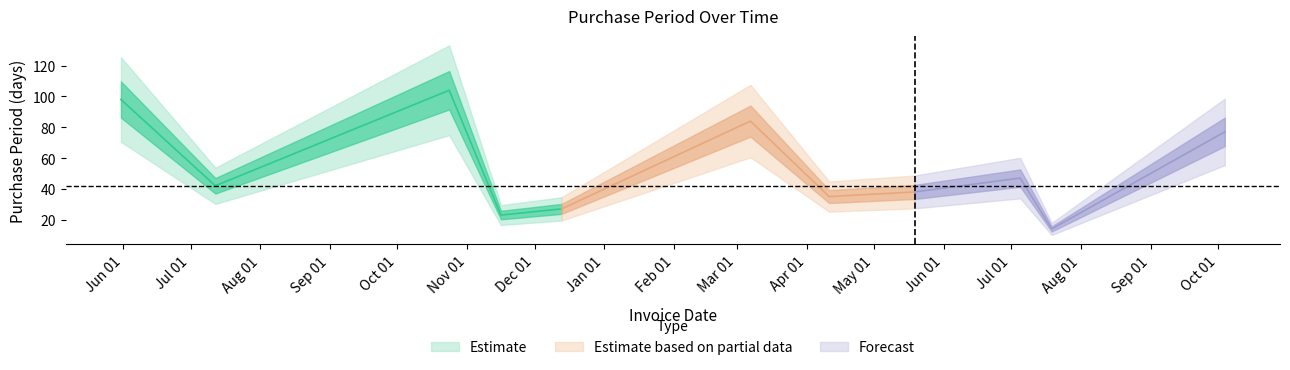

What is the approximate value at 2016-11-16, to the nearest 5?

25